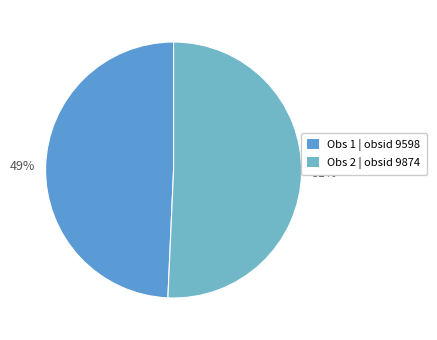

Approximately how many times larger is the value at 51% compared to 49%?

1.0